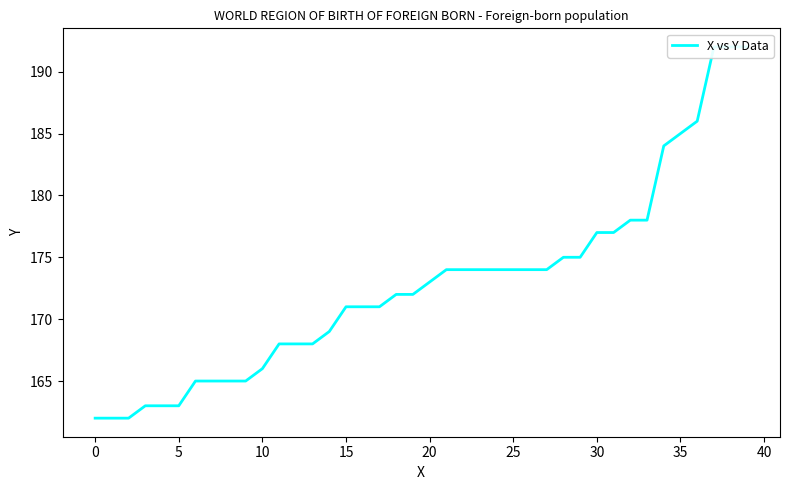

Reading left to right, extract all data points from this chart.

162	162	162	163	163	163	165	165	165	165	166	168	168	168	169	171	171	171	172	172	173	174	174	174	174	174	174	174	175	175	177	177	178	178	184	185	186	192	192	192